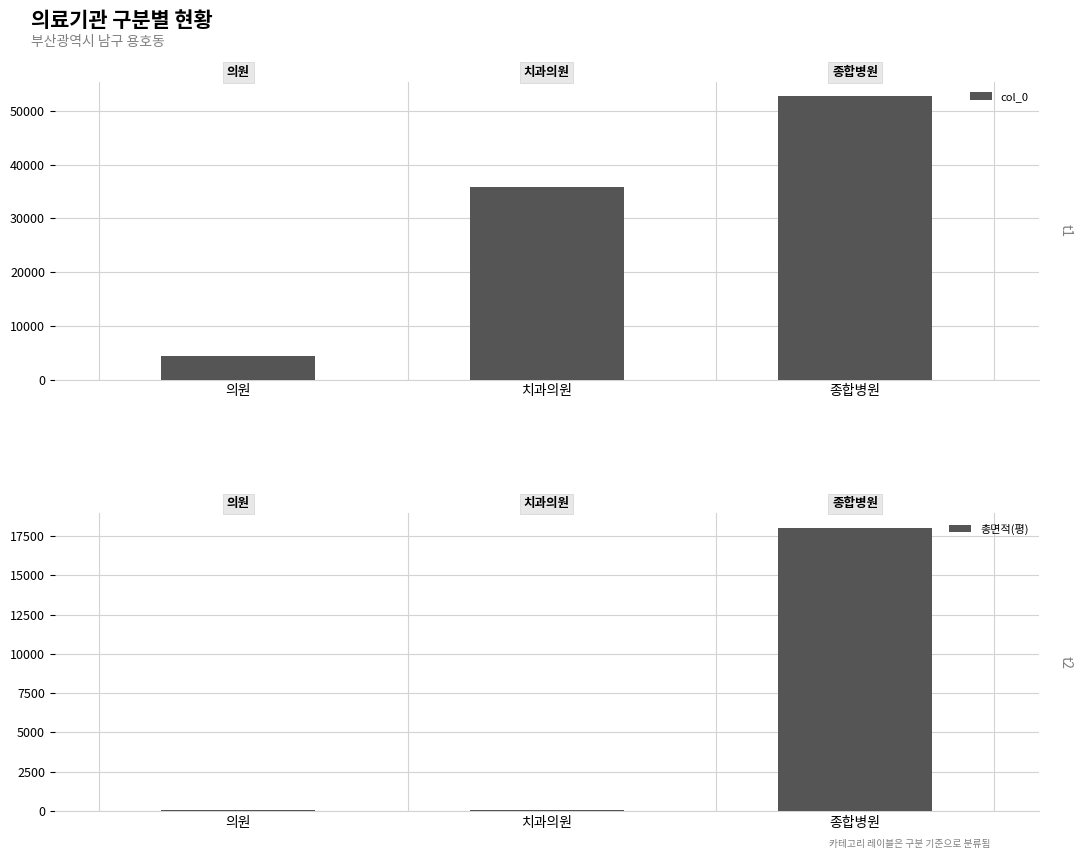

What is the difference between the maximum and second lowest values in the 총면적(평) series?

17972.5